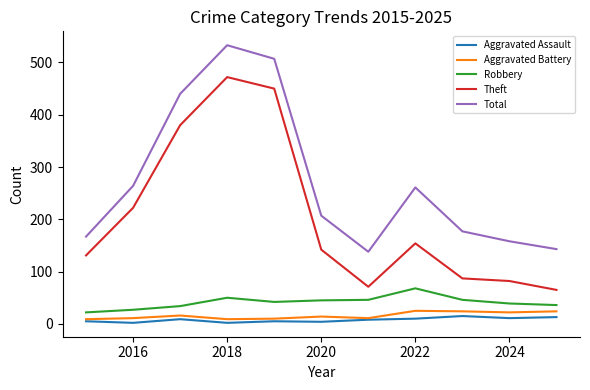

Which series has the largest total across all categories?

Total